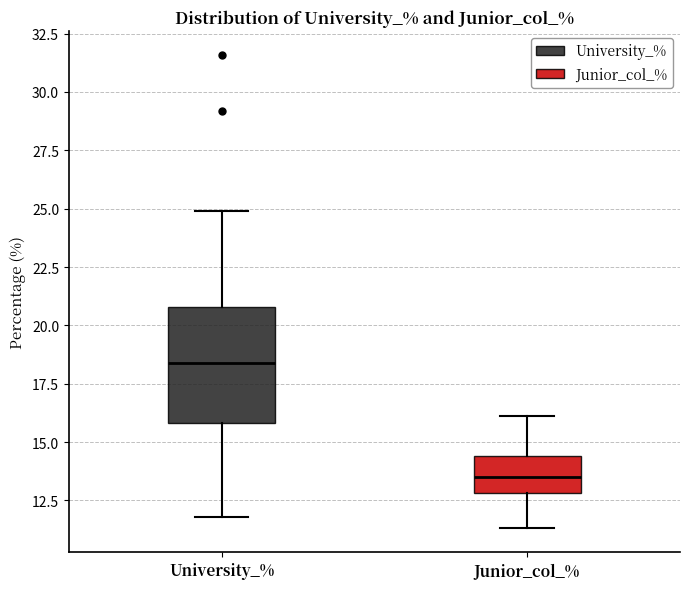

Comparing the boxes themselves (not the whiskers), which one is the tallest?

University_%